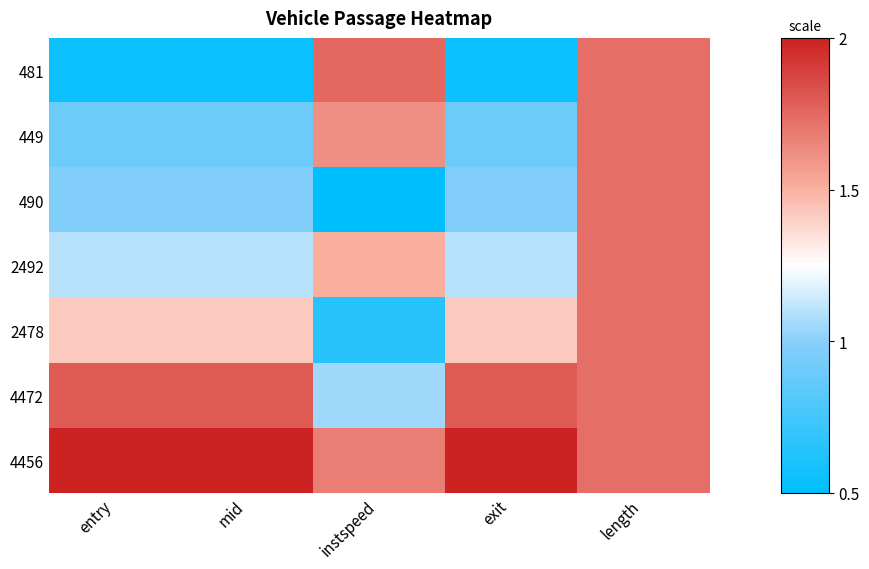

Reading left to right, extract all data points from this chart.

481: entry=0.5	mid=0.5	instspeed=1.7	exit=0.5	length=1.7
449: entry=0.9	mid=0.9	instspeed=1.6	exit=0.9	length=1.7
490: entry=1.0	mid=1.0	instspeed=0.5	exit=1.0	length=1.7
2492: entry=1.1	mid=1.1	instspeed=1.5	exit=1.1	length=1.7
2478: entry=1.4	mid=1.4	instspeed=0.6	exit=1.4	length=1.7
4472: entry=1.8	mid=1.8	instspeed=1.0	exit=1.8	length=1.7
4456: entry=2.0	mid=2.0	instspeed=1.7	exit=2.0	length=1.7